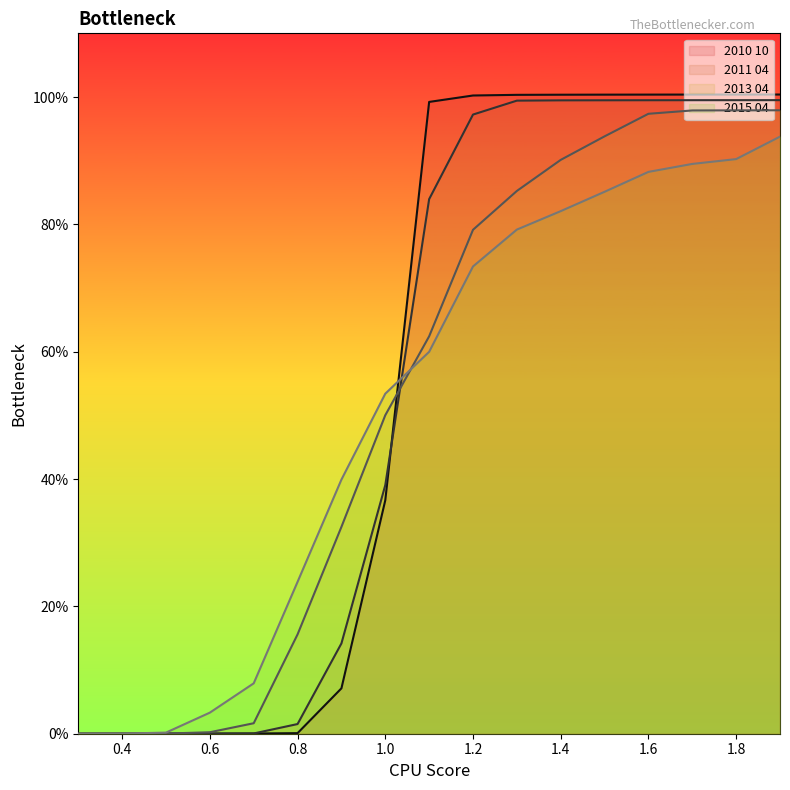

What is the value of the 2011 04 point at the 14th from the left?

1.0